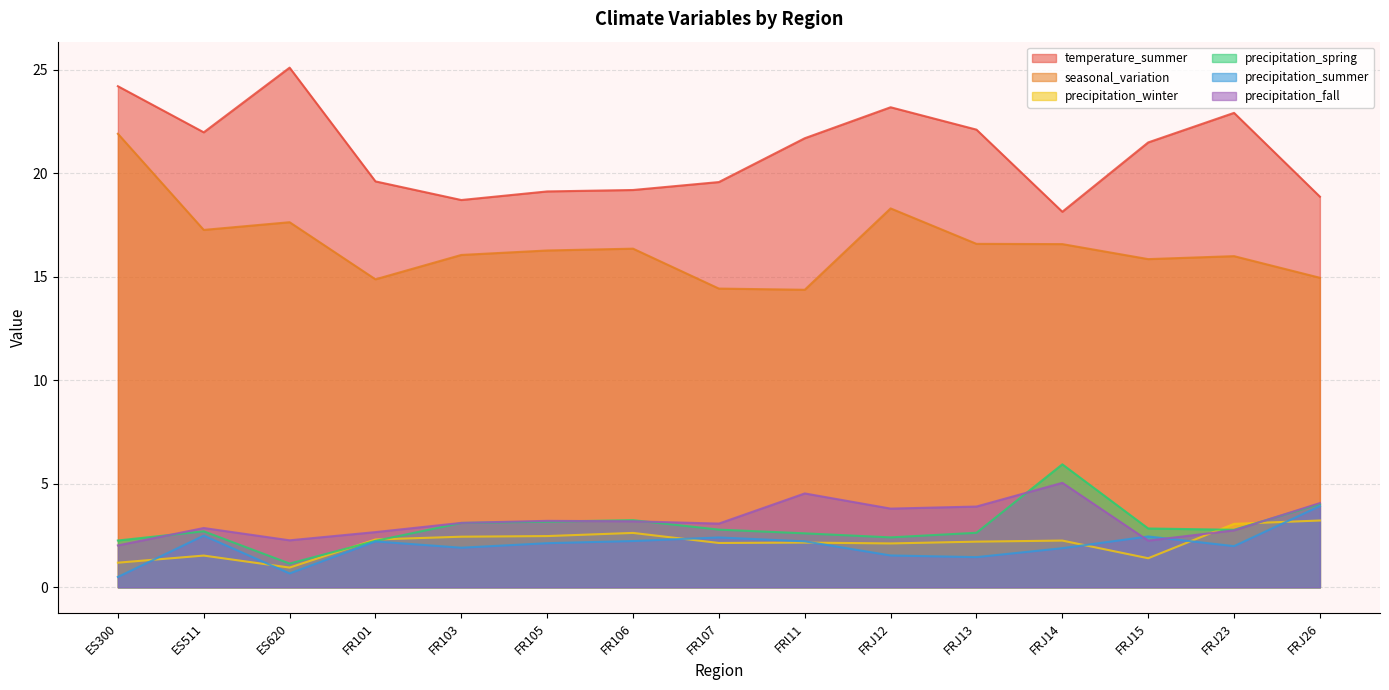

True or false: seasonal_variation and temperature_summer cross at least once.

False